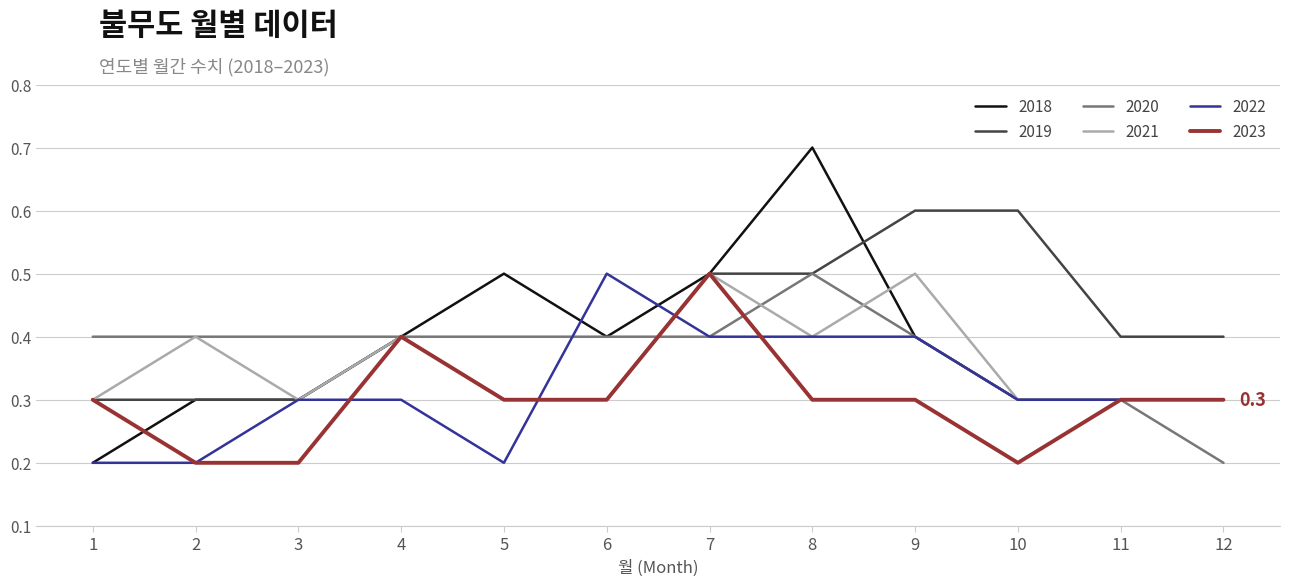

Count the 2023 values in the range 0 to 1.

12